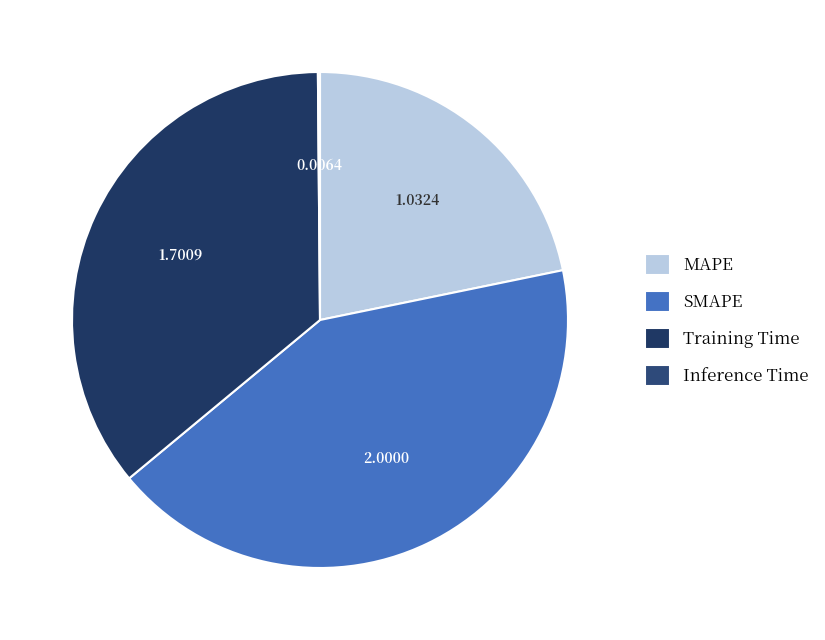

The MAPE slice represents 22% of the pie. True or false?

True